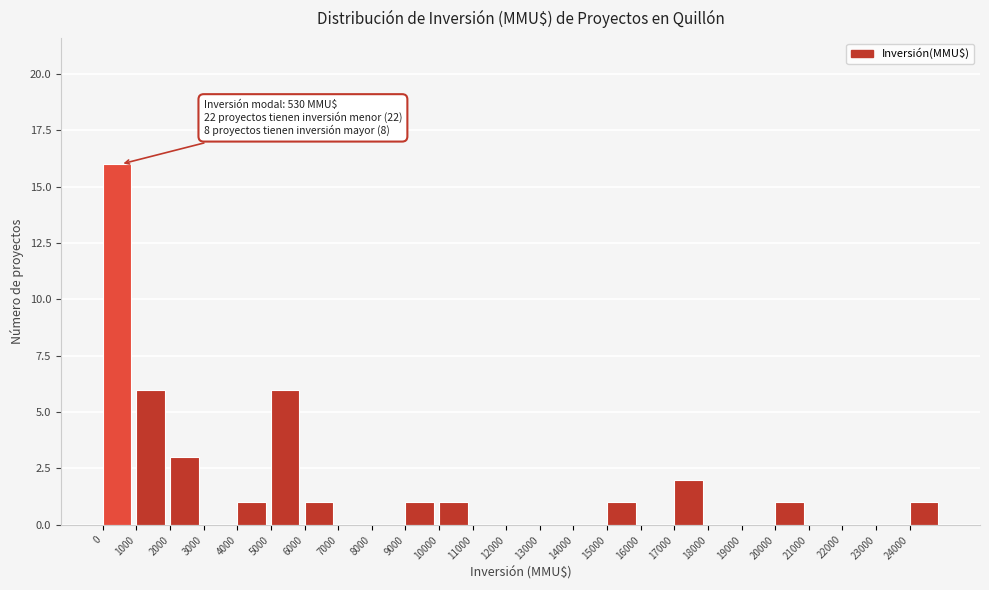

Over which range of the x-axis is the bar tallest?

0 to 1000